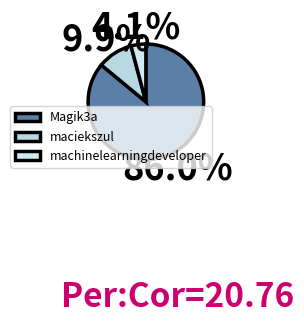

How many slices are in this pie chart?

3